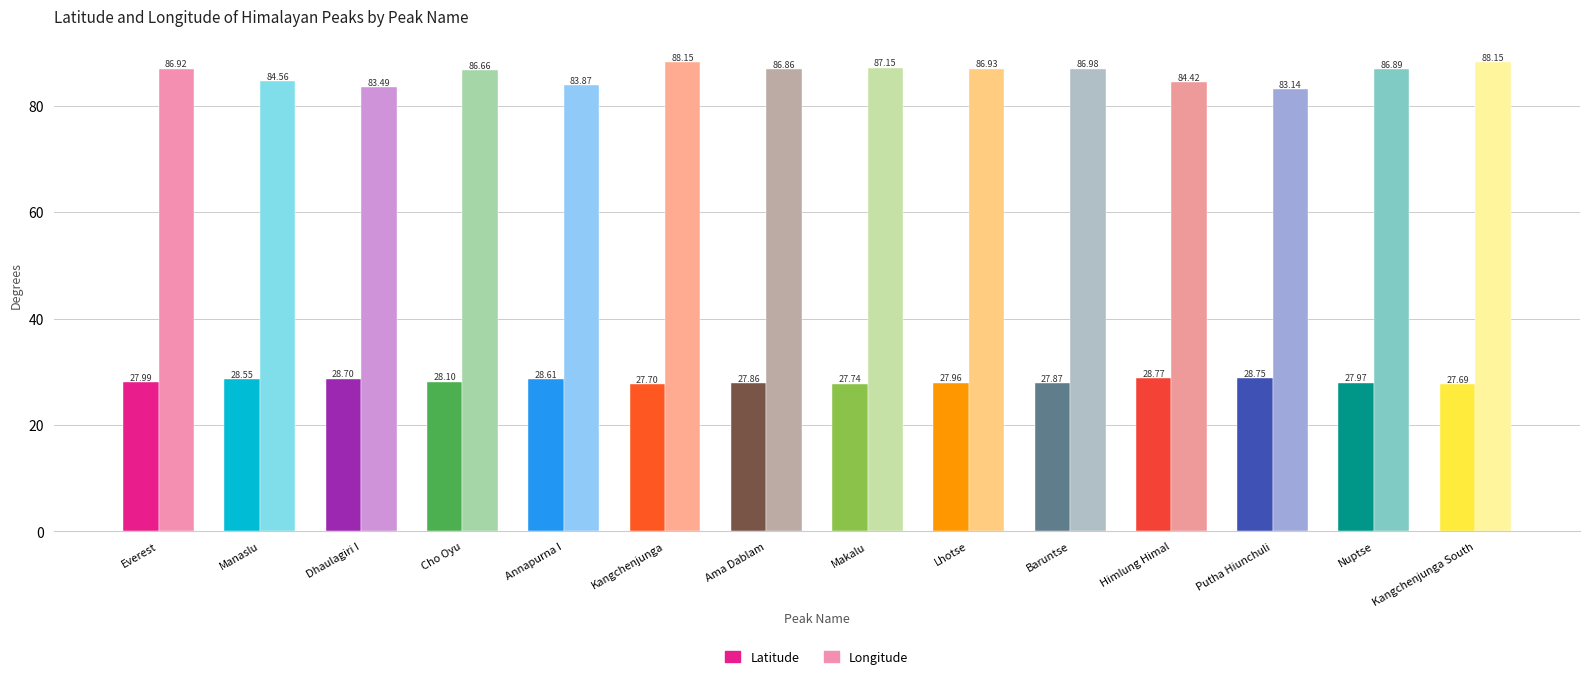

What is the difference between the second highest and second lowest values in the Latitude series?

1.0